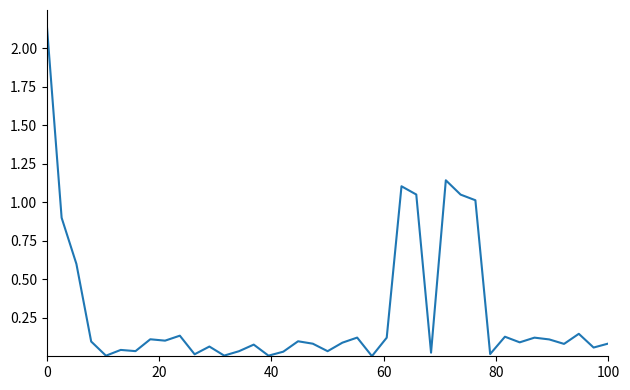

Reading left to right, list all the values displayed in this chart.

2.1	0.9	0.6	0.1	0.0	0.0	0.0	0.1	0.1	0.1	0.0	0.1	0.0	0.0	0.1	0.0	0.0	0.1	0.1	0.0	0.1	0.1	0.0	0.1	1.1	1.1	0.0	1.1	1.1	1.0	0.0	0.1	0.1	0.1	0.1	0.1	0.1	0.1	0.1